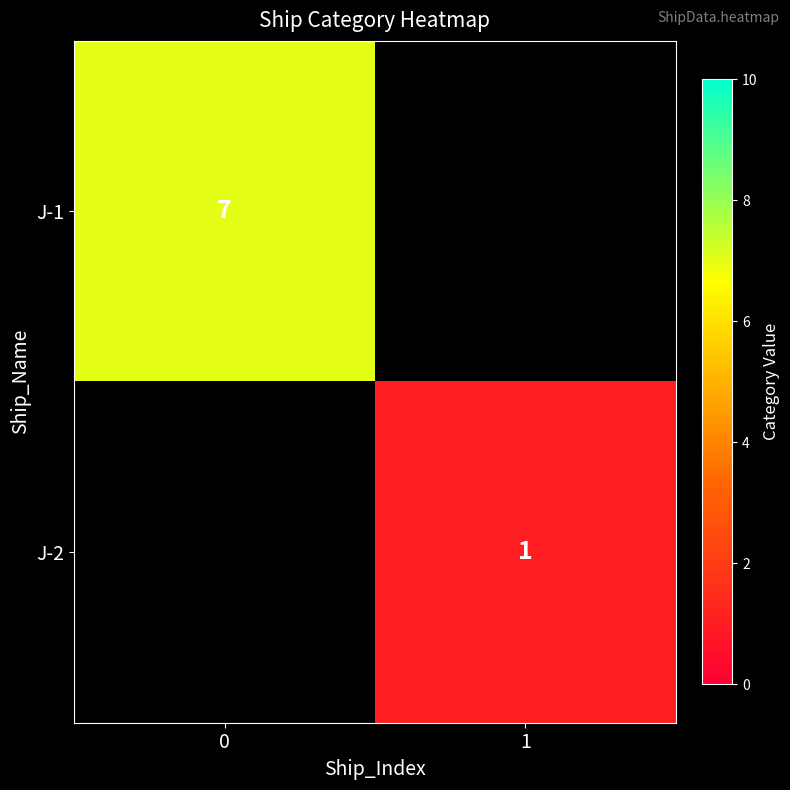

The value of J-2 at 1 is 1. True or false?

True